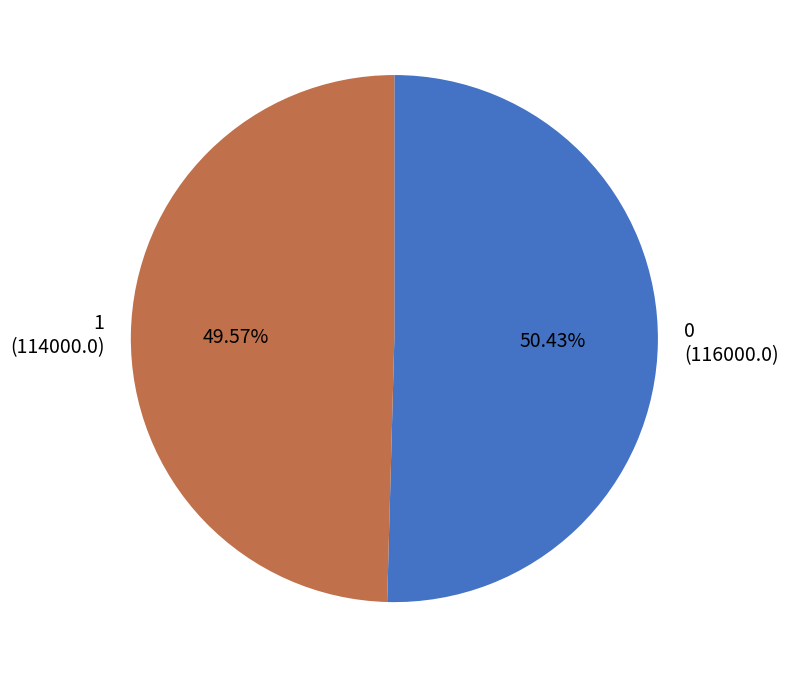

What percentage is NOT represented by 0?

49.6%